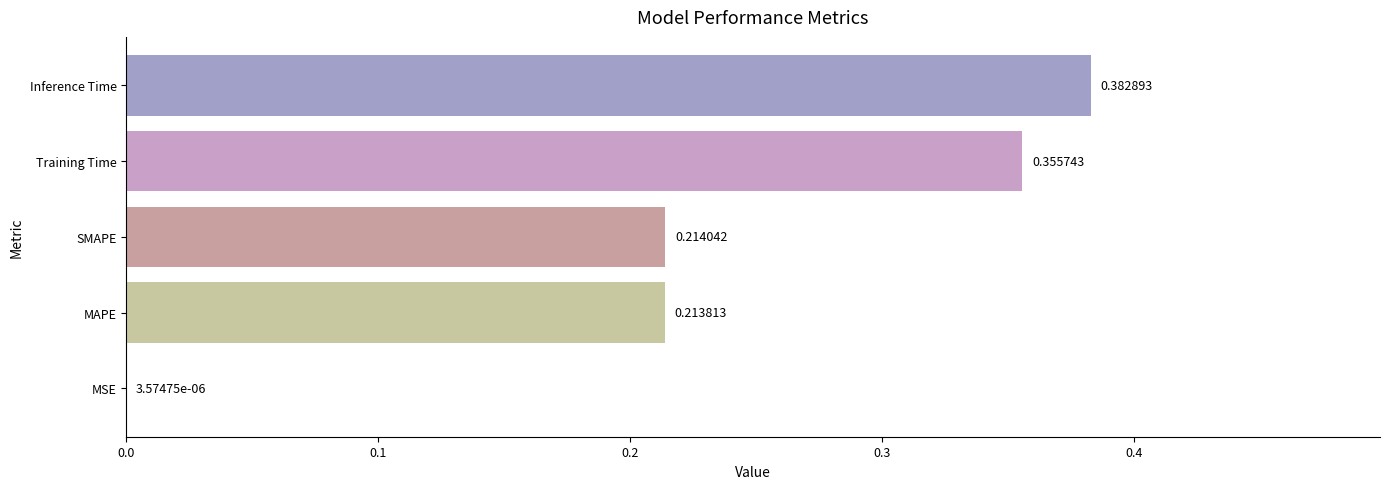

Between MSE and Inference Time, which is larger?

Inference Time